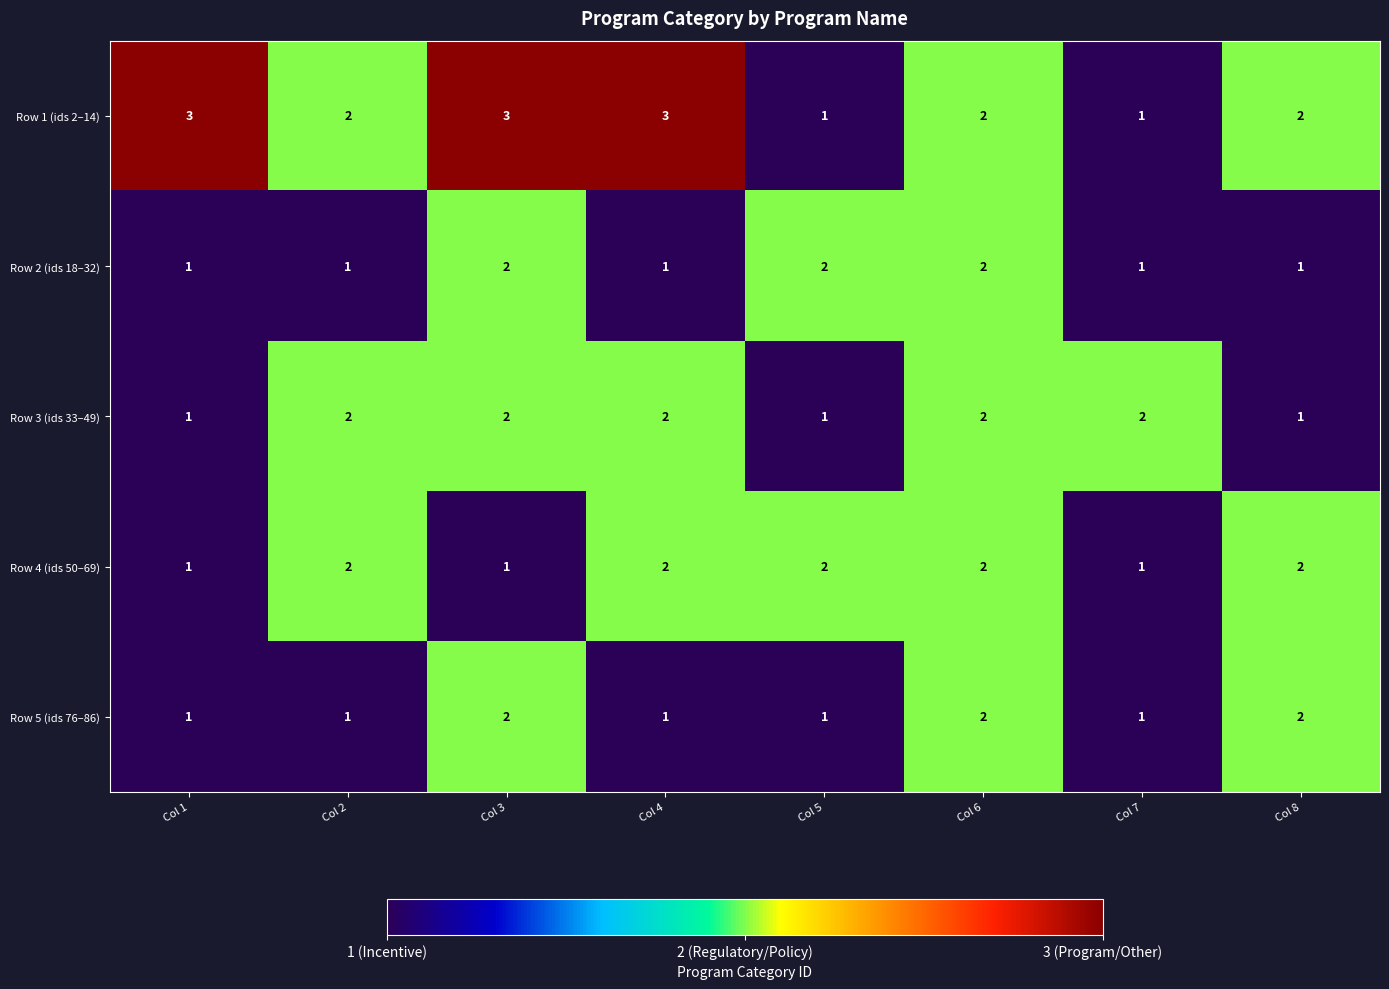

How many series are shown in this chart?

5